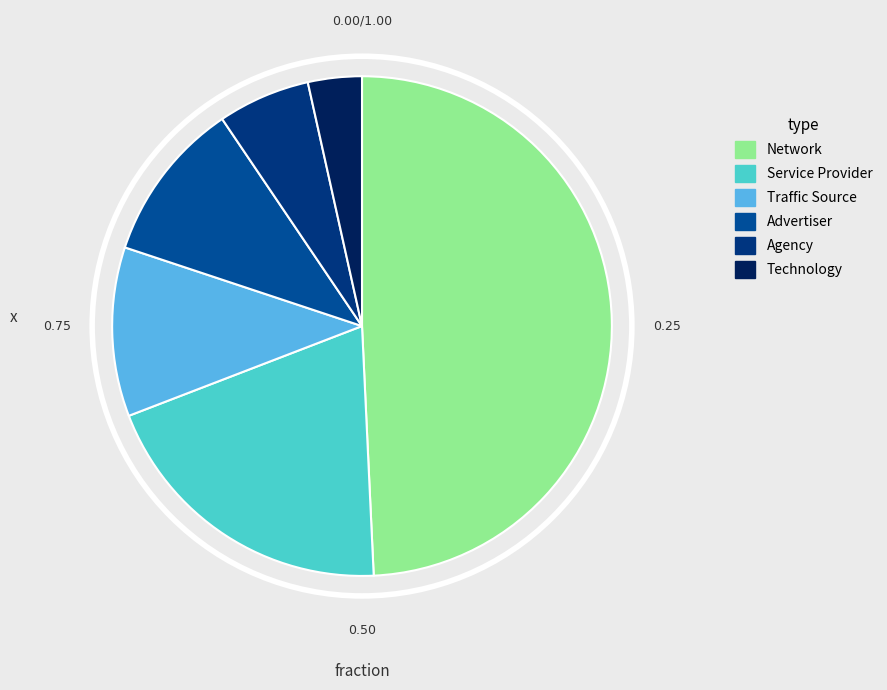

What percentage is the Service Provider slice, to the nearest percent?

20%